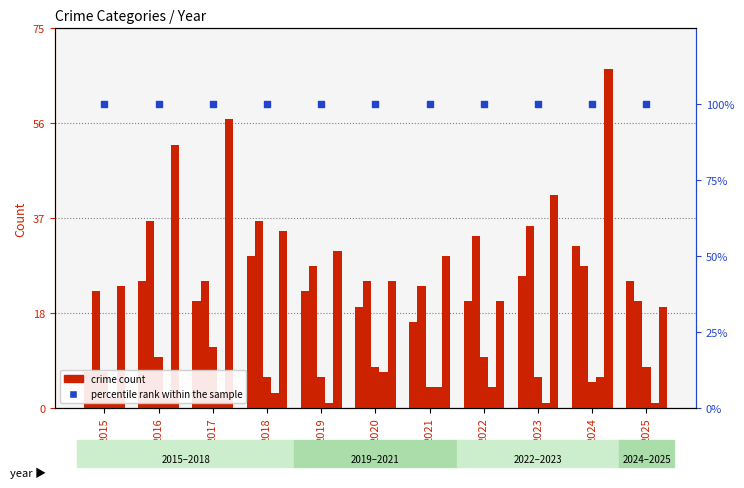

Which series contains the highest Y value?

percentile rank within the sample